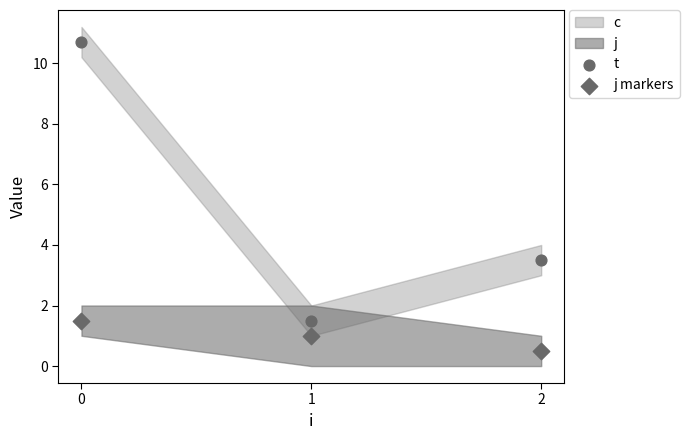

Which series contains the highest Y value?

t